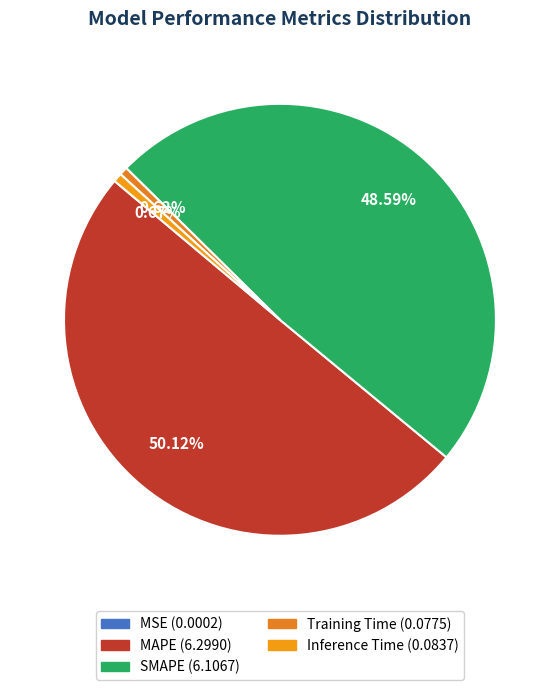

Between Training Time and MSE, which is larger?

Training Time